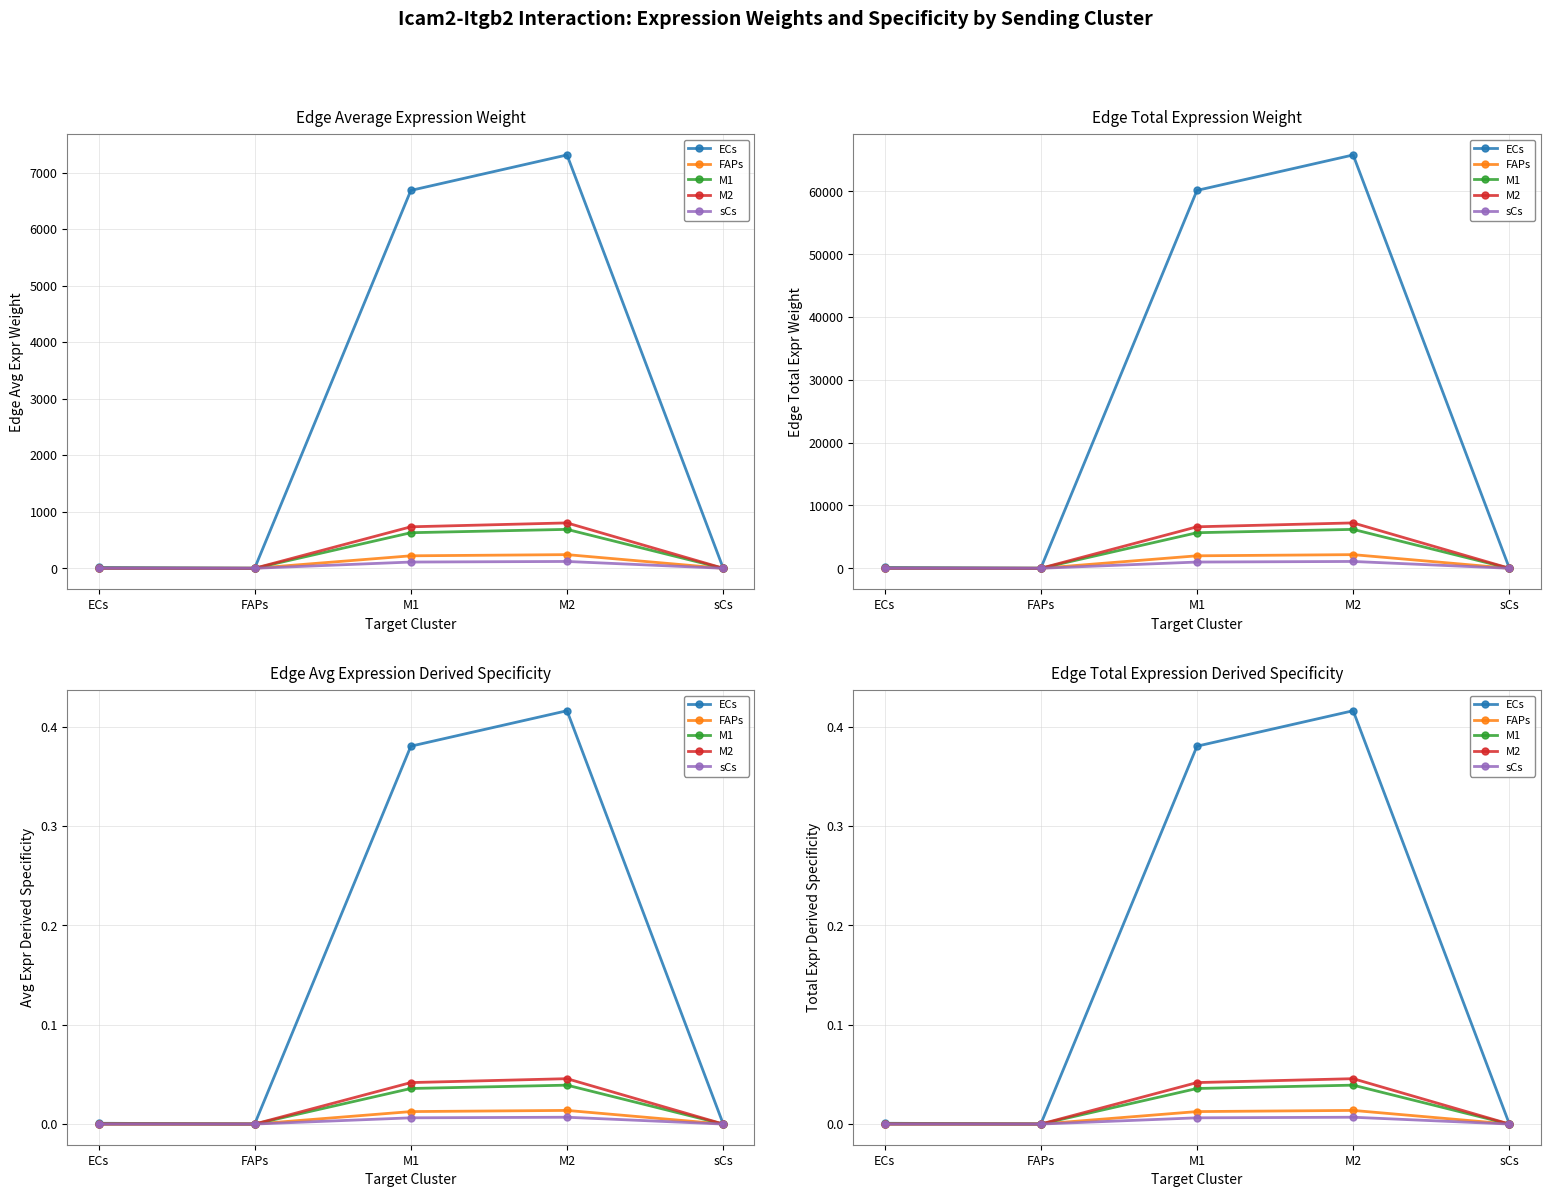

List the series in order of their peak value, lowest first.

sCs, FAPs, M1, M2, ECs